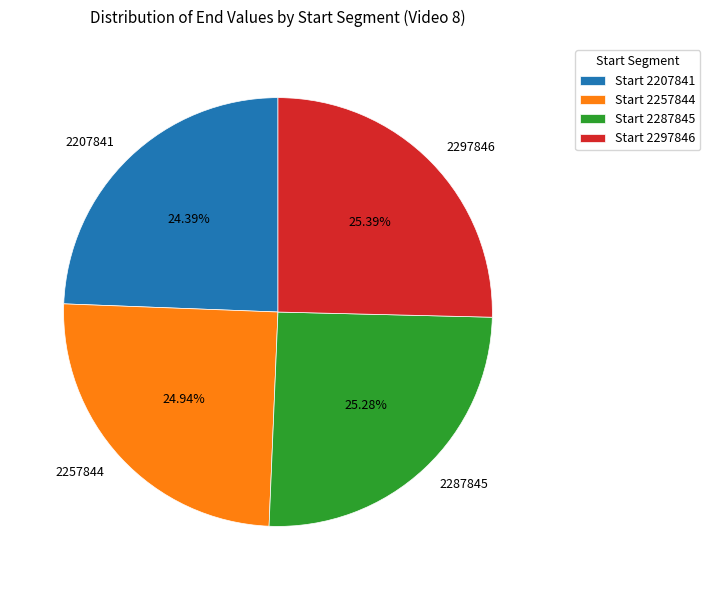

Combined, do 2287845 and 2297846 account for over 50%?

Yes